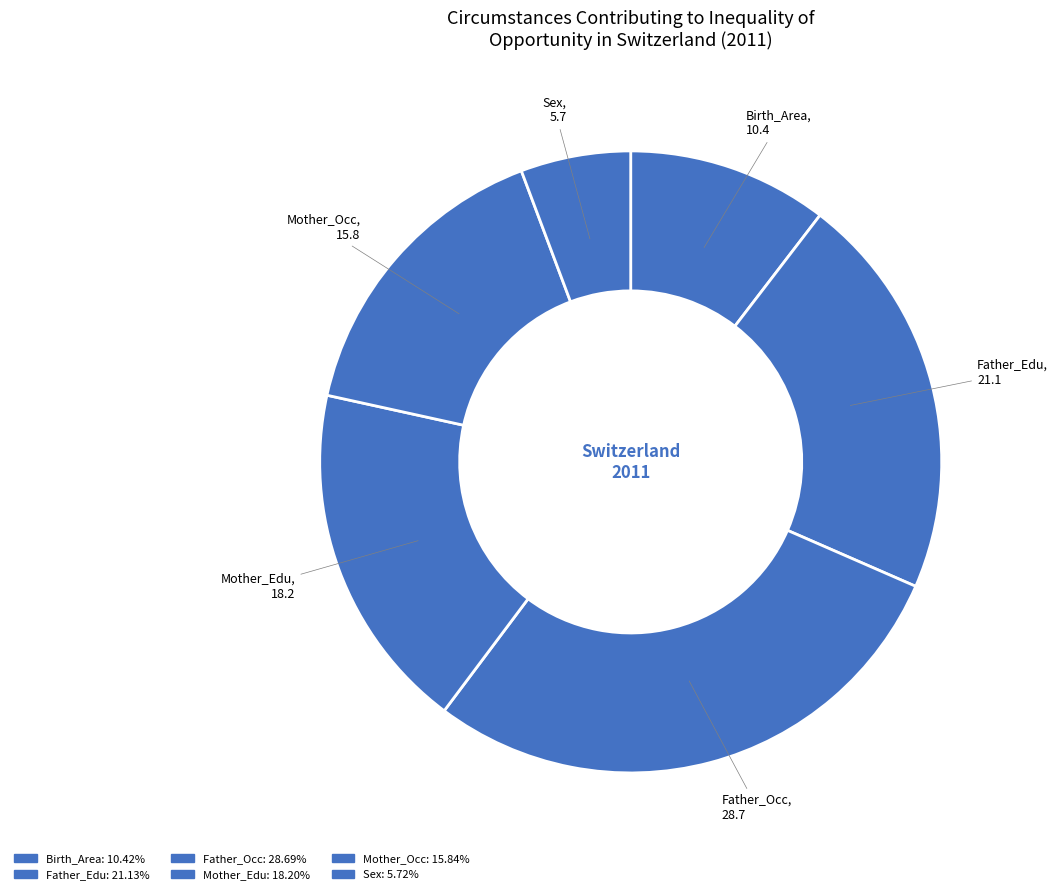

What portion of the pie excludes Birth_Area?

89.6%